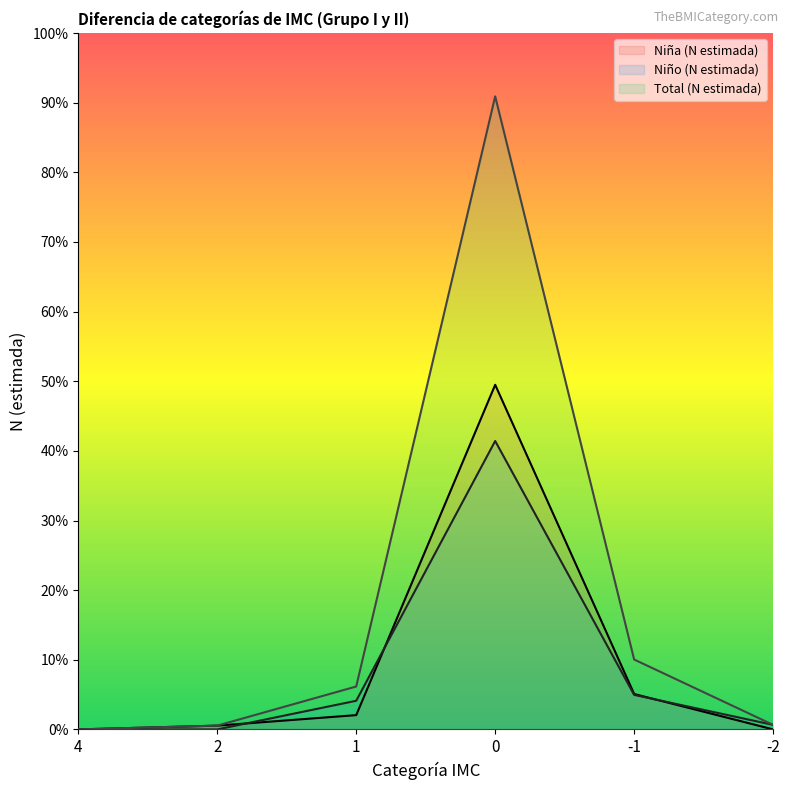

Which series has the largest total across all categories?

Total (N estimada)